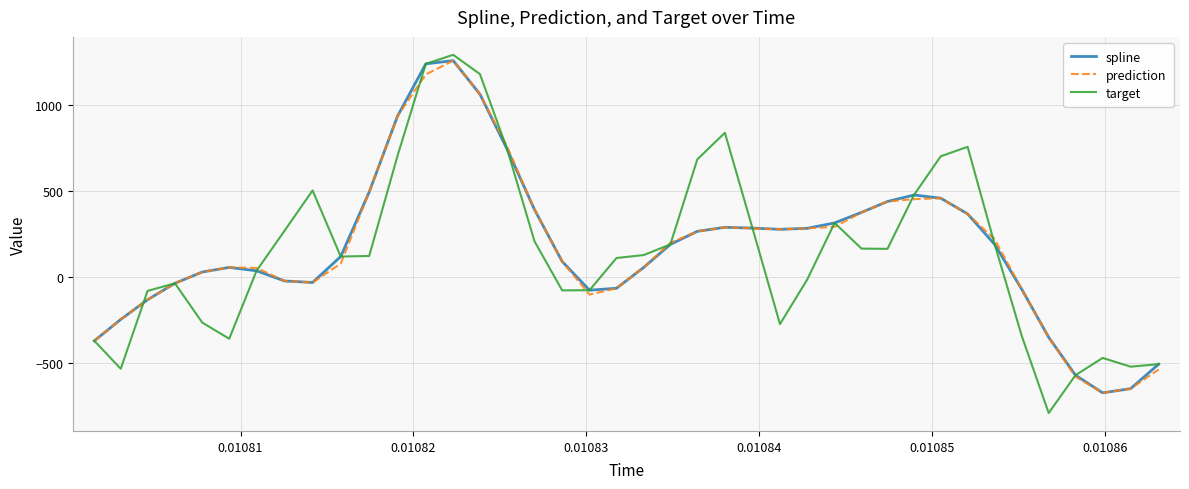

What is the highest value of the spline series?

1256.0